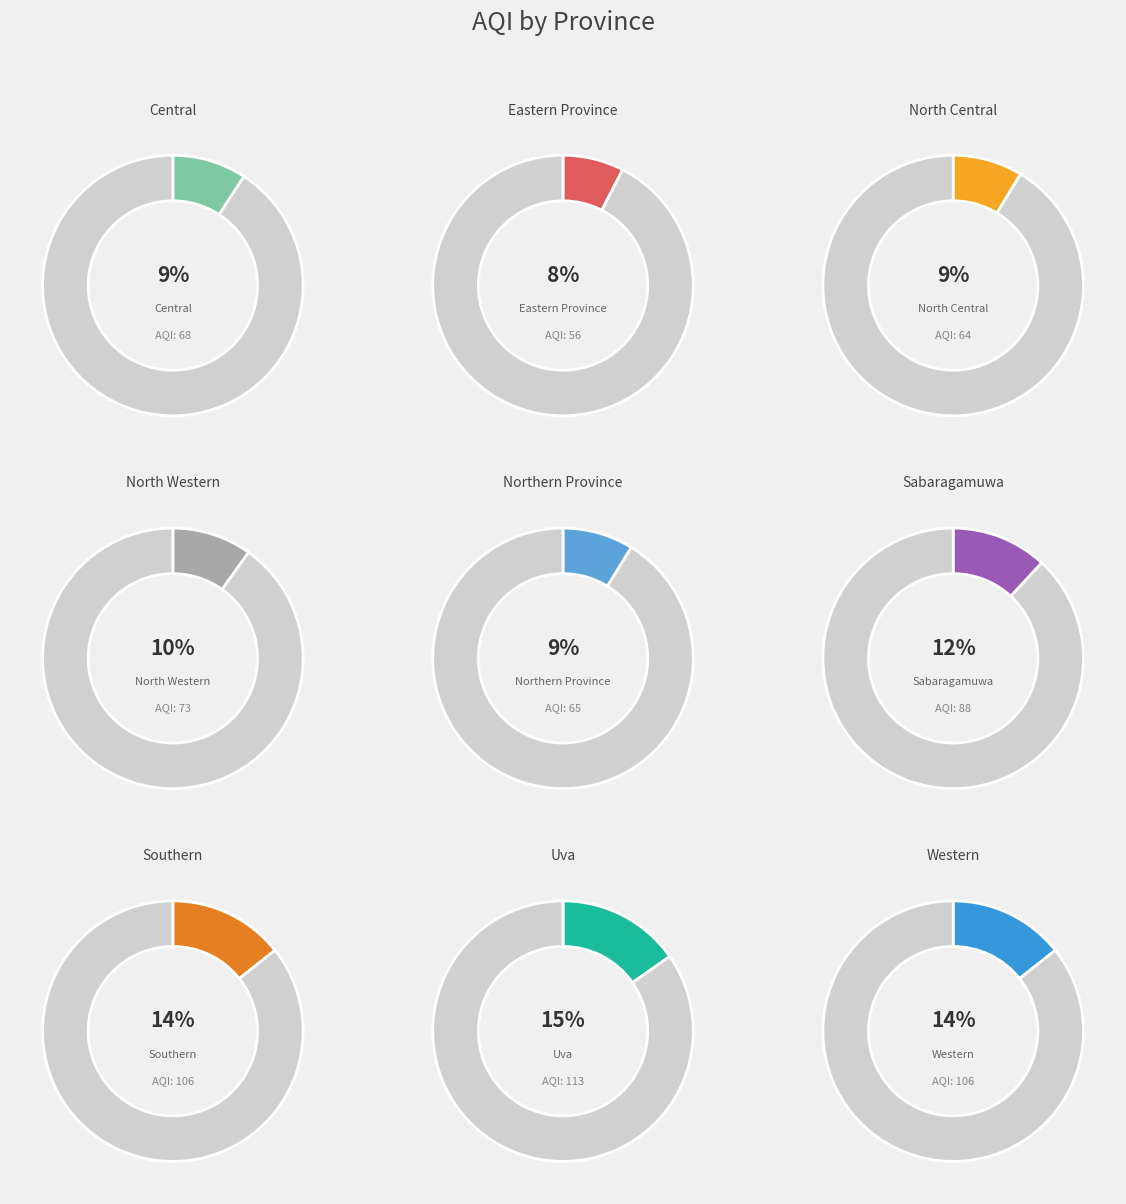

What is the total percentage of Eastern Province and Central?

16.8%